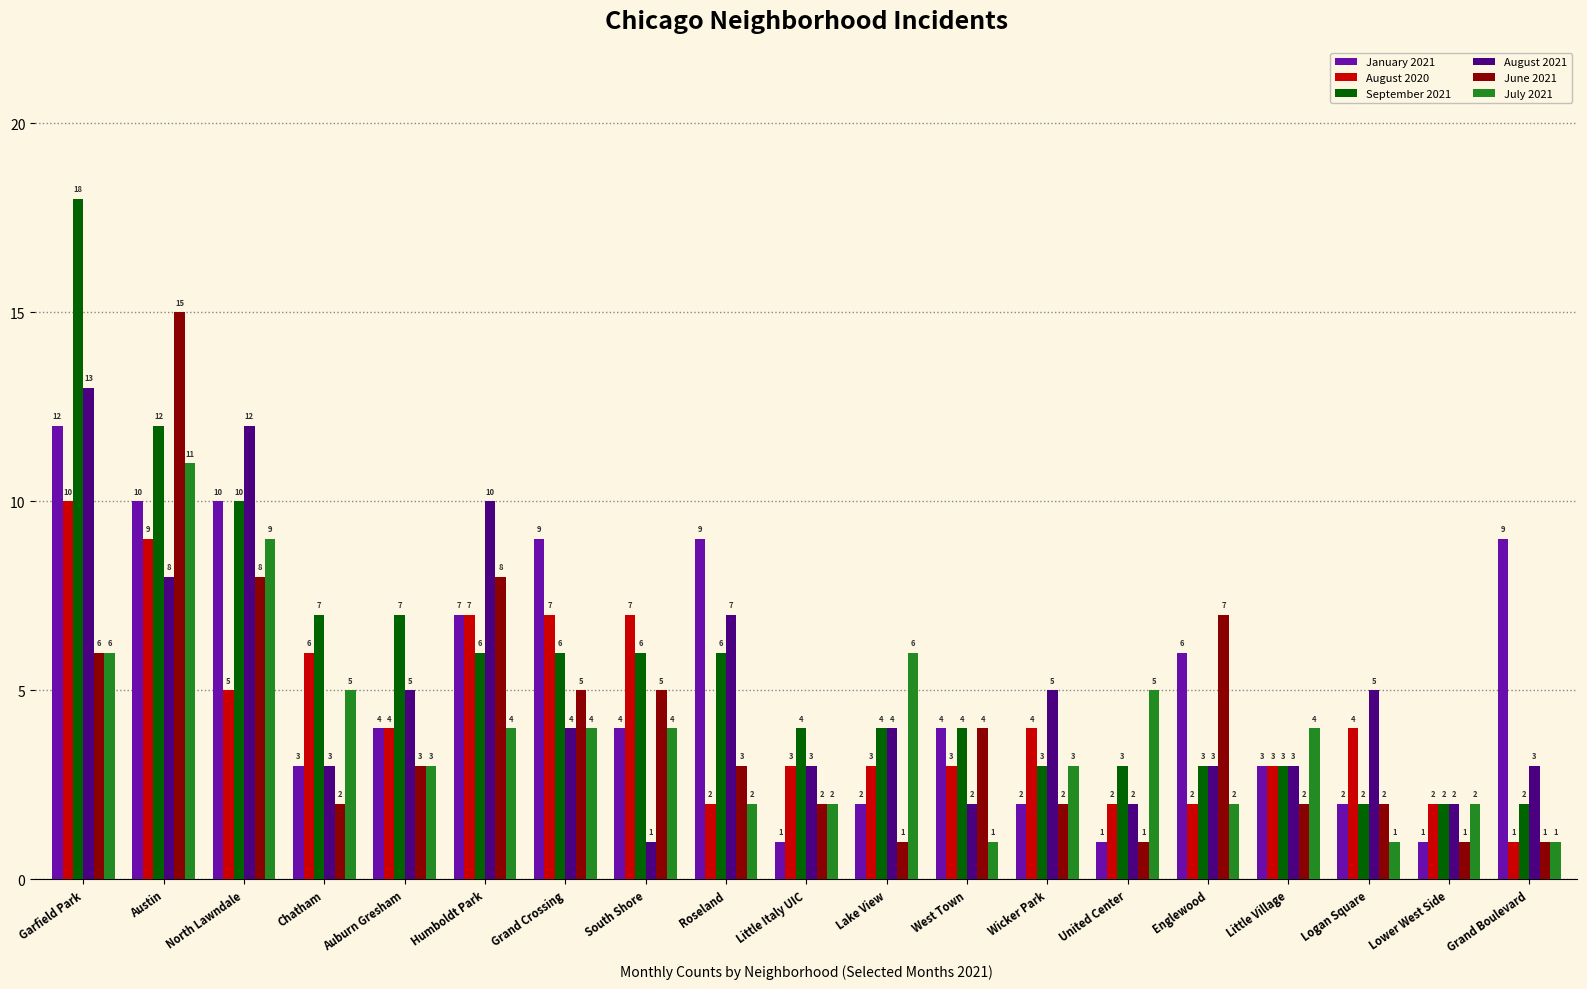

How many values in the August 2020 series are below 4?

9